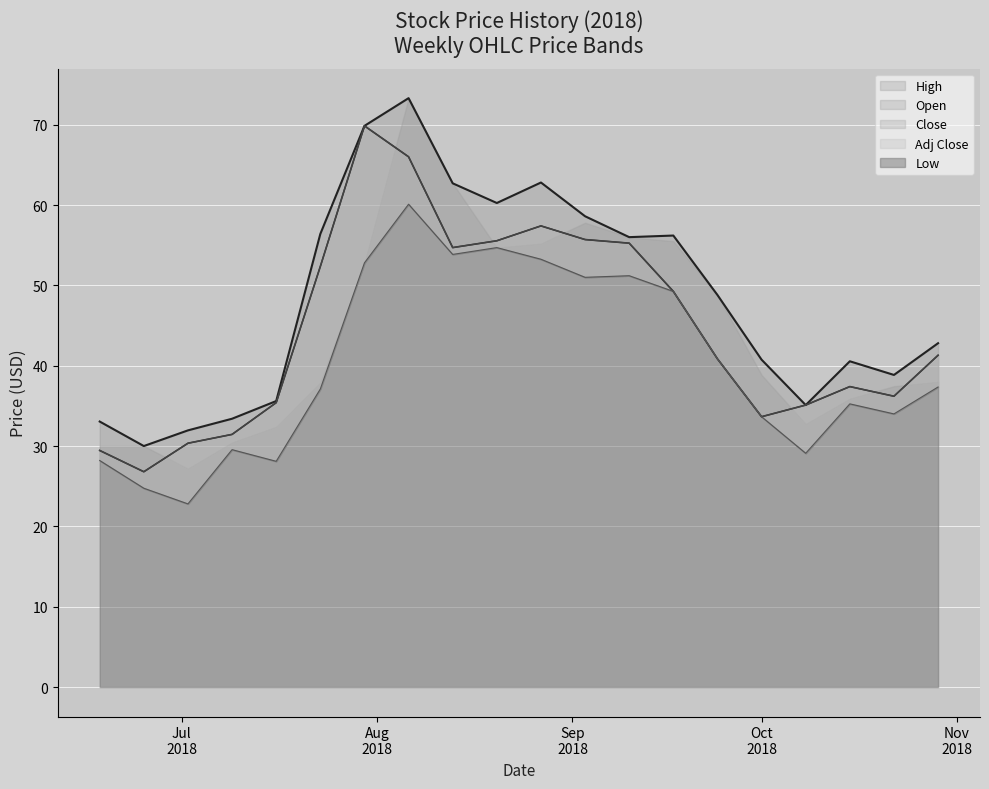

At which label does Close reach its minimum?

2018-06-25